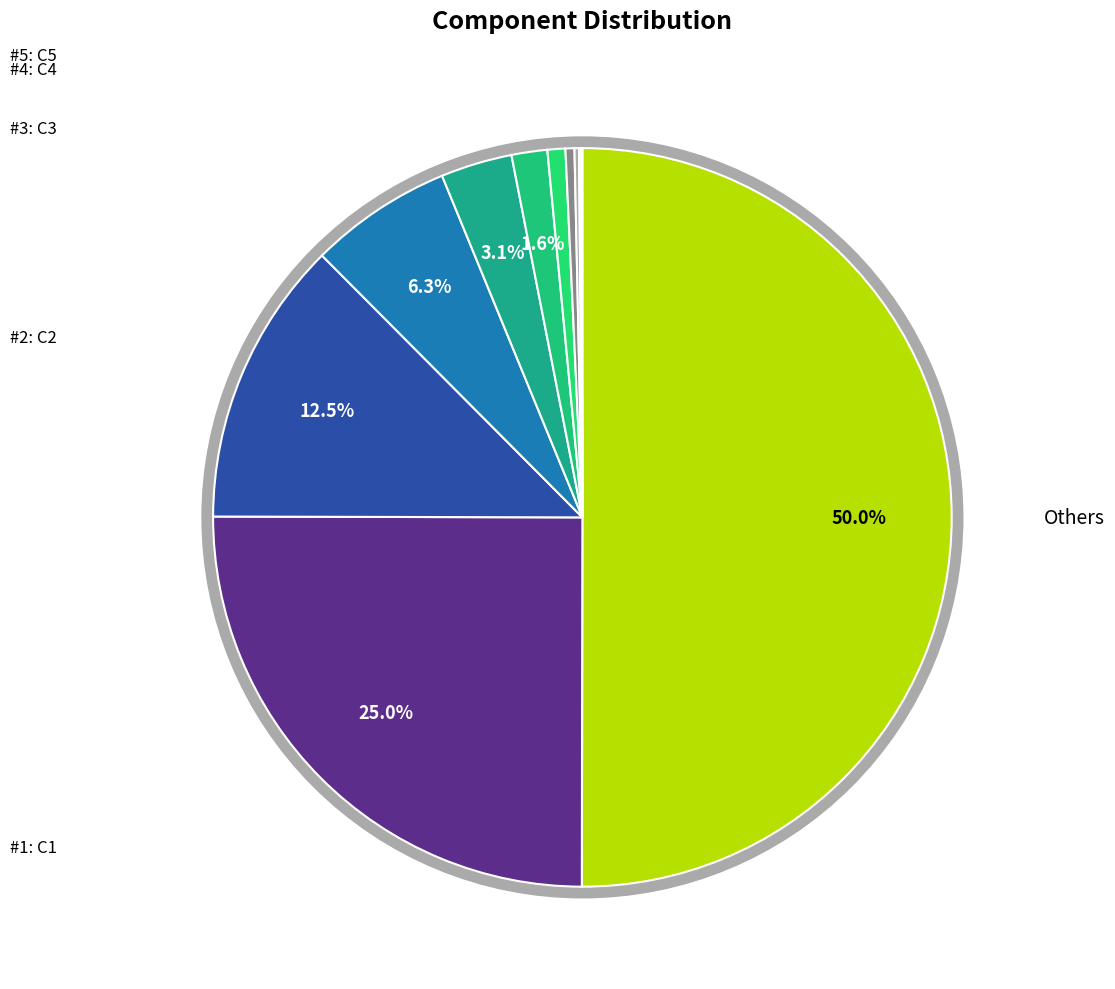

Which has a higher value, C5 or C1?

C1